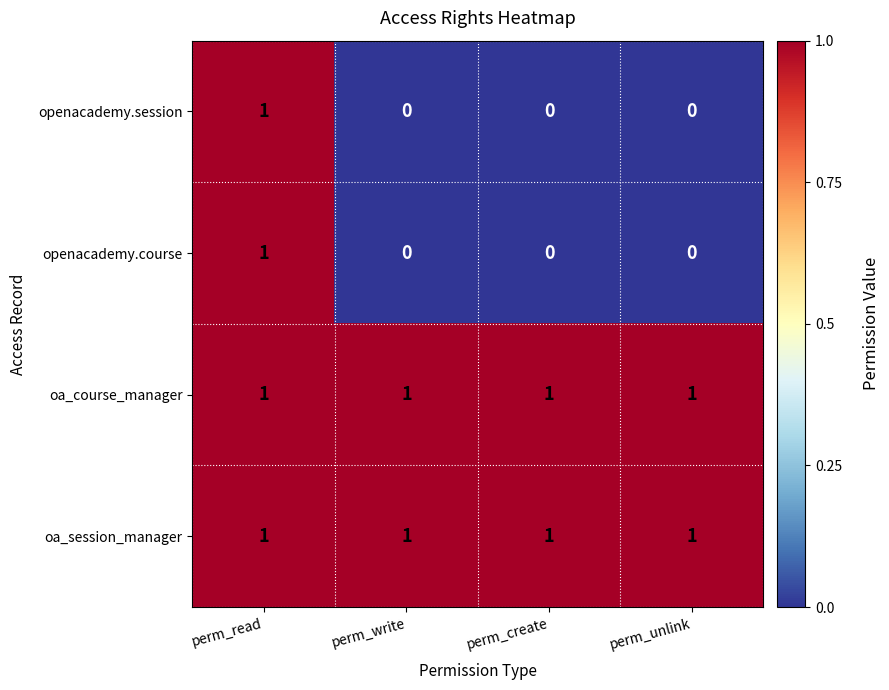

Is it true that openacademy.session equals 0 at perm_unlink?

True